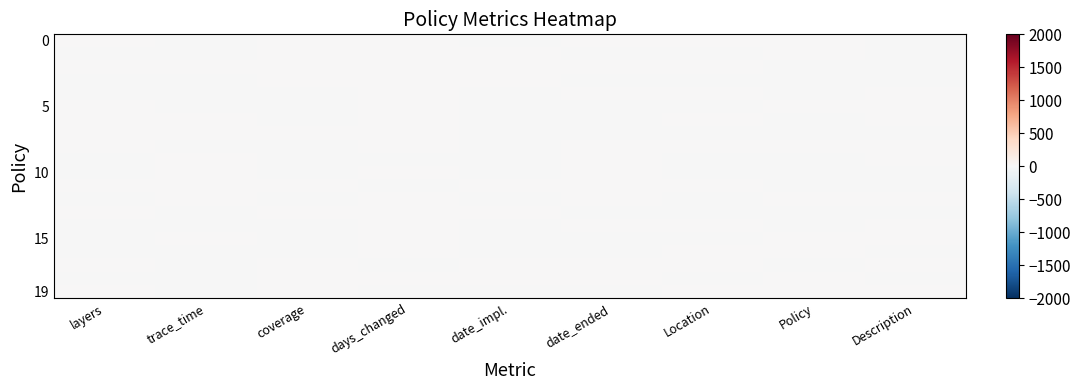

At which category is the sum across all series the highest?

days_changed